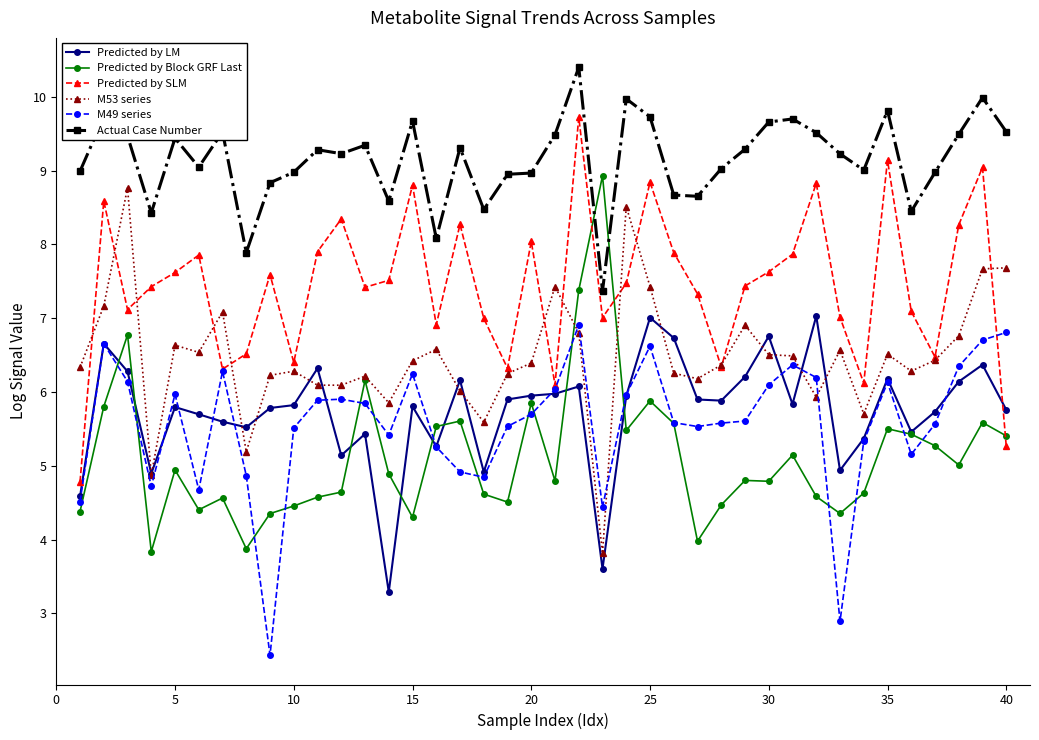

Is this an area chart (filled region under the line)?

No